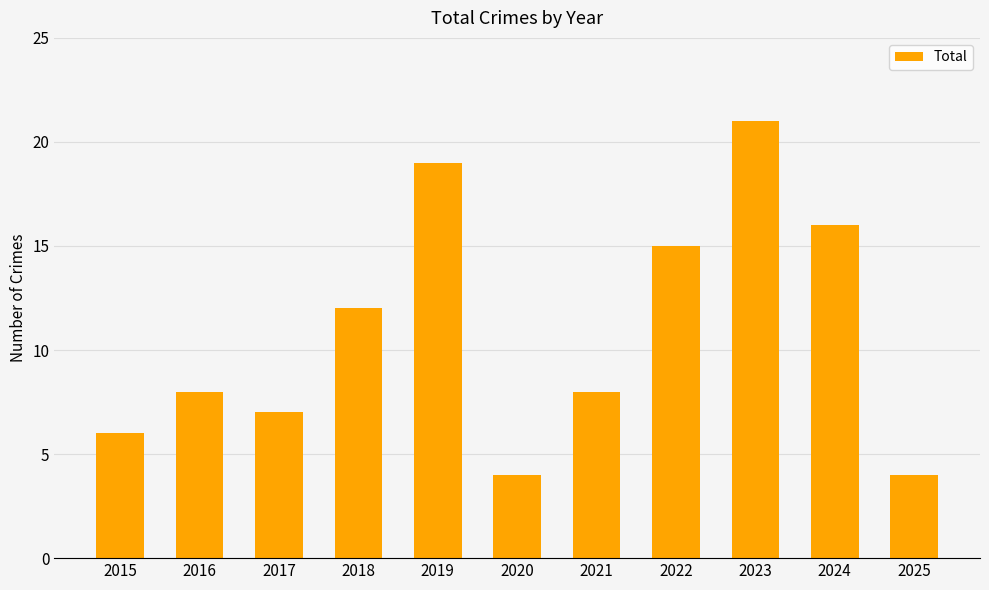

Which has a higher value, 2017 or 2023?

2023